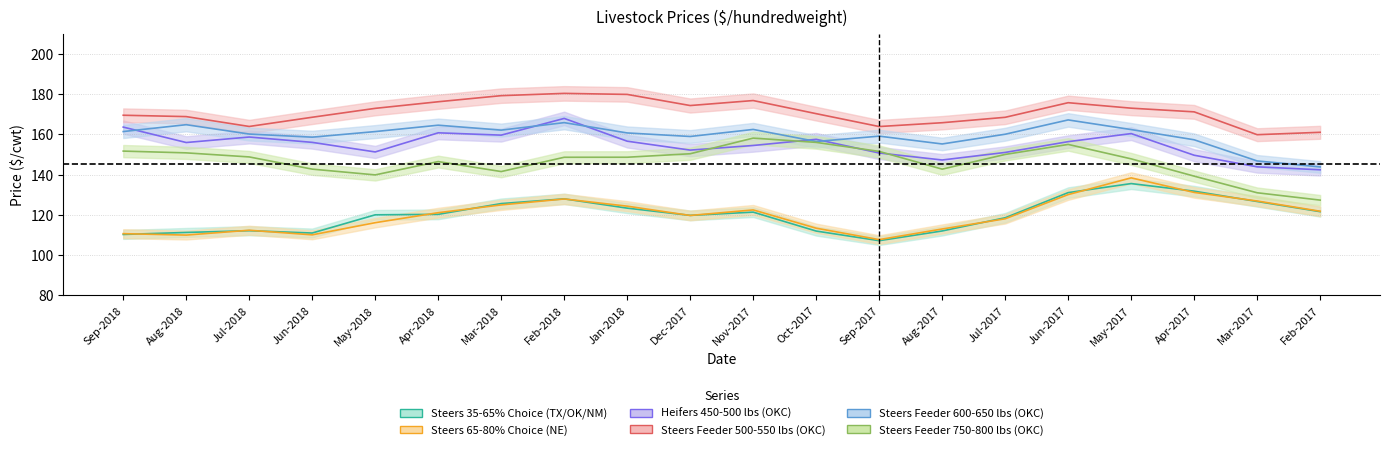

True or false: Heifers 450-500 lbs (OKC) has more than 2 points higher than both neighbors.

True